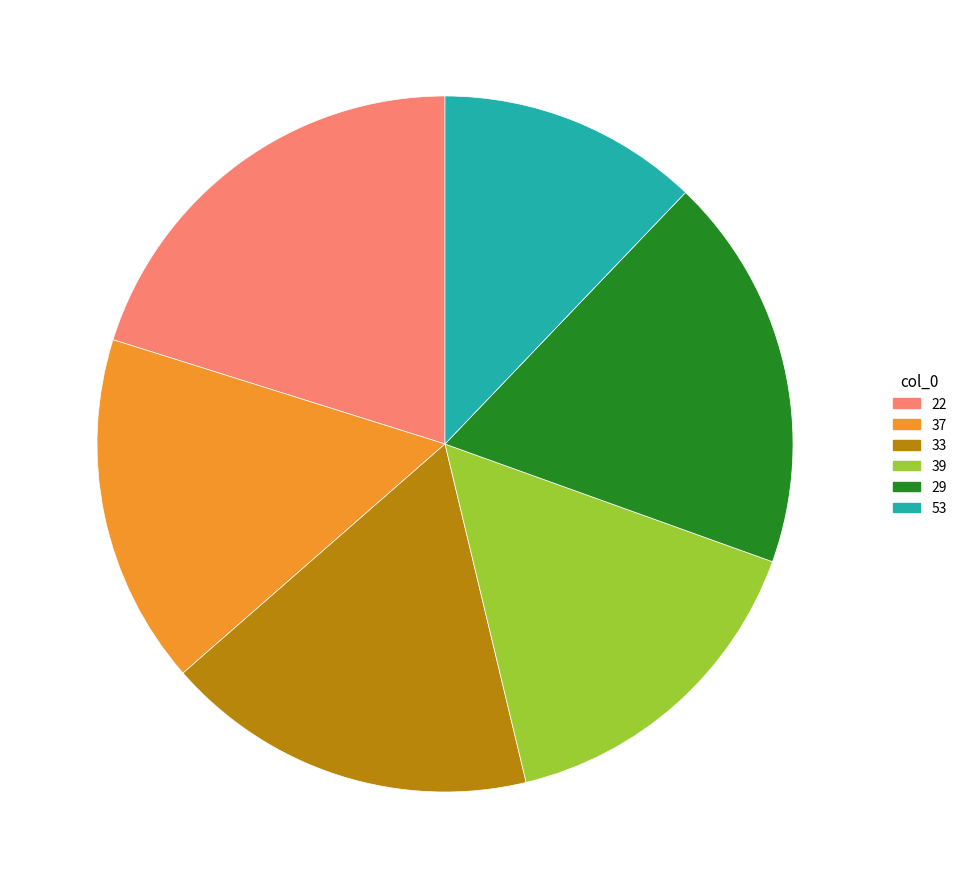

Which has a higher value, 37 or 22?

22